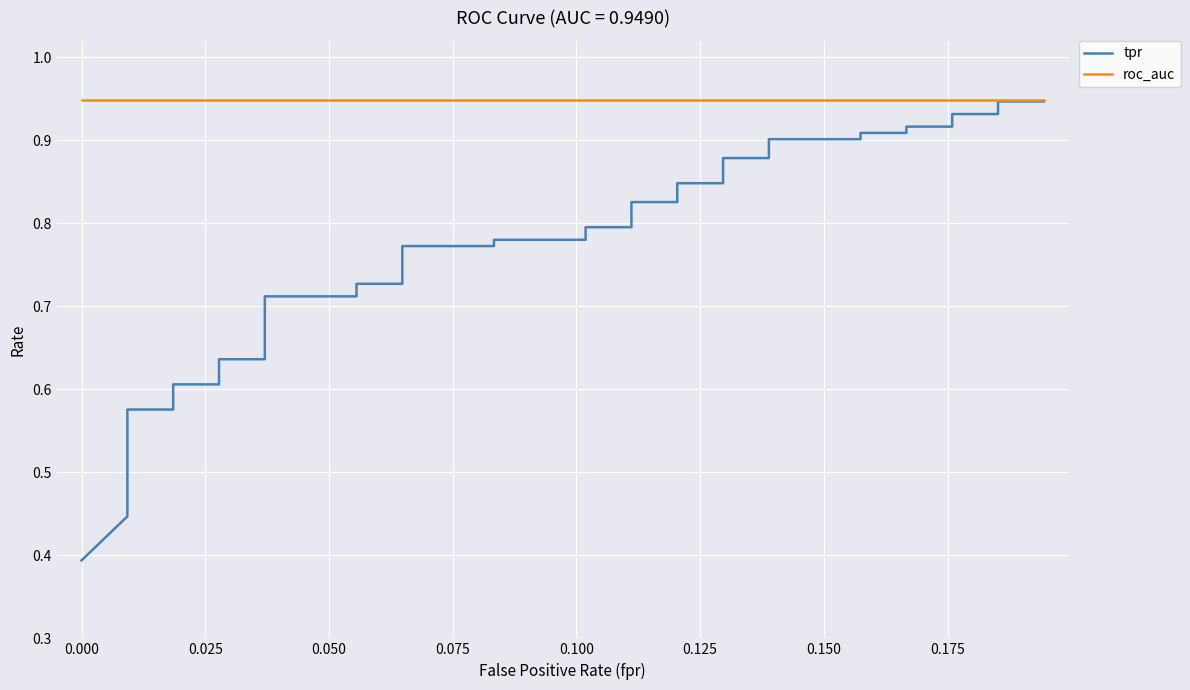

What is the sum of all roc_auc values?

38.0